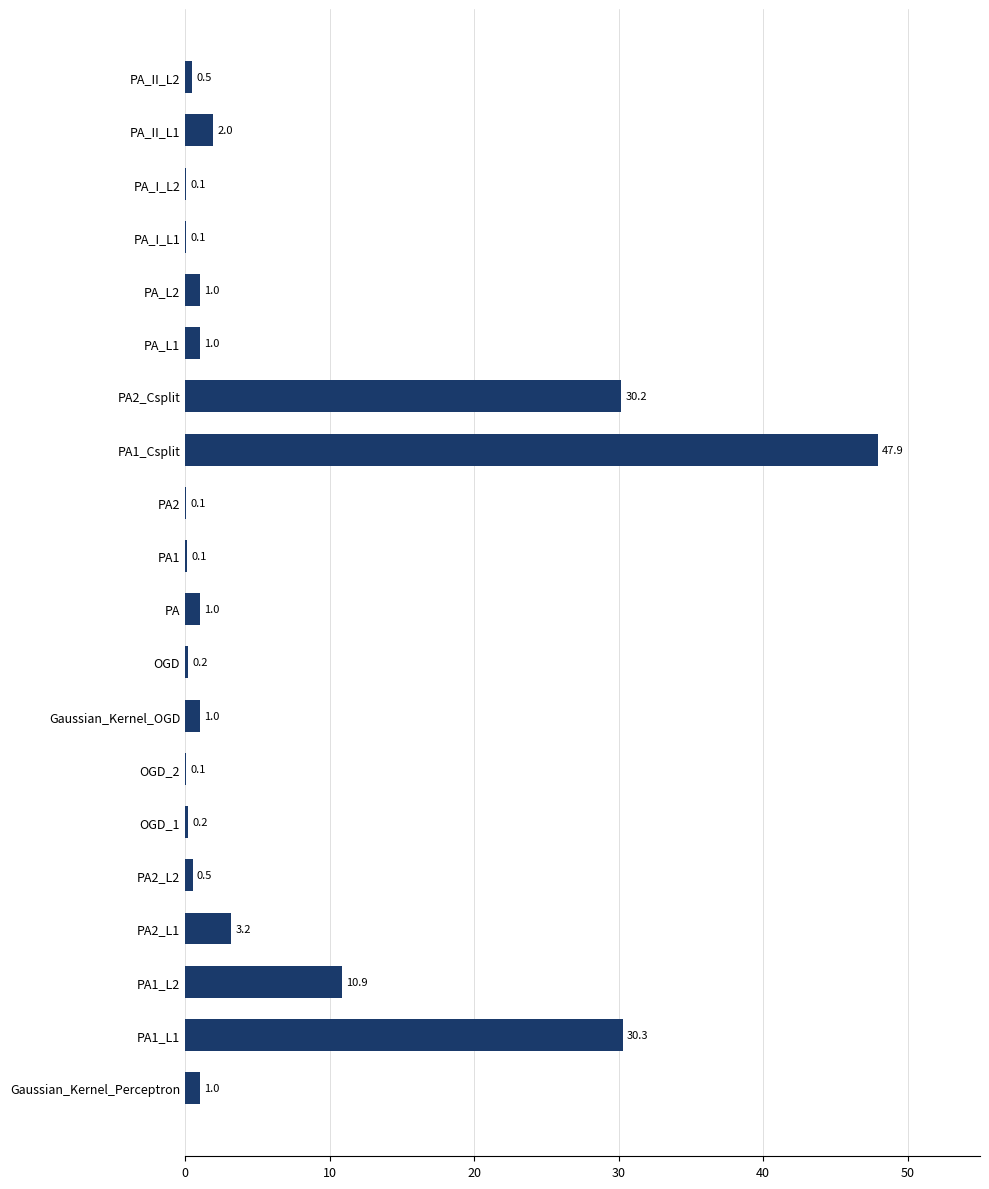

True or false: the data shows 3.2 at PA2_L1.

True